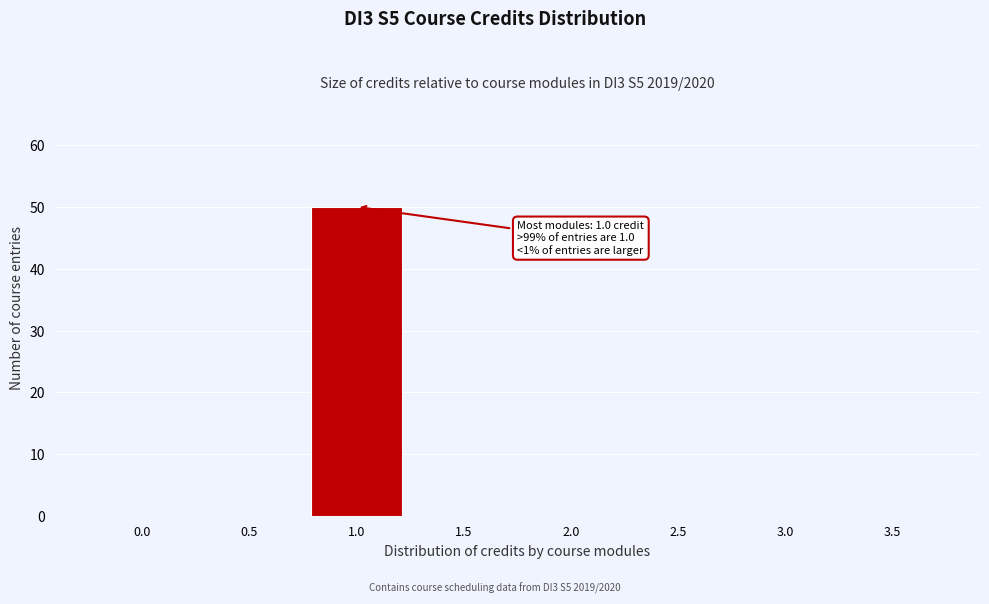

Reading left to right, list all the values displayed in this chart.

0.0=0	0.5=0	1.0=50	1.5=0	2.0=0	2.5=0	3.0=0	3.5=0